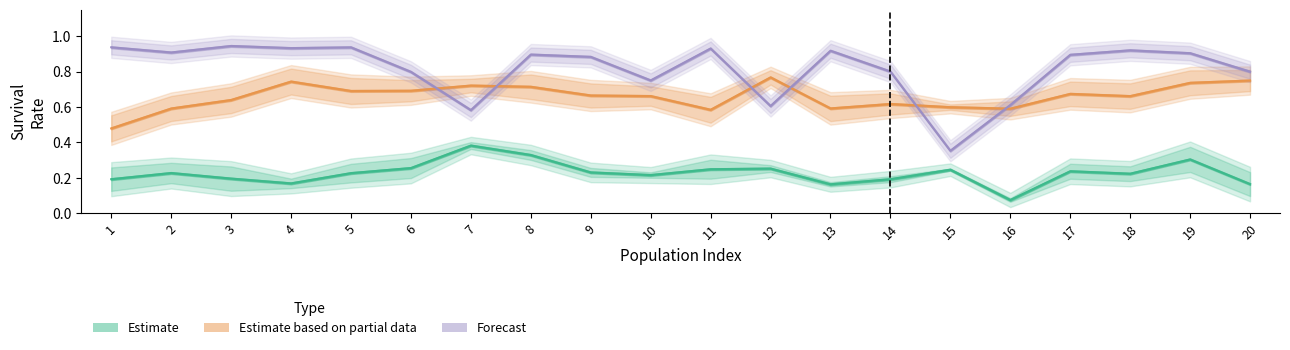

Is the value of Estimate based on partial data at 13 greater than the value of Forecast at 2?

No